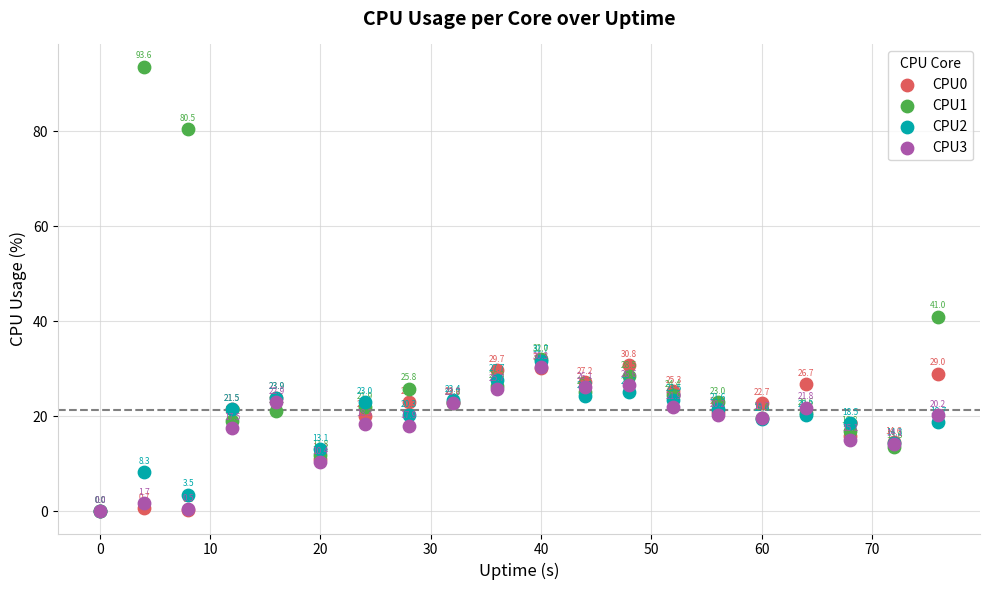

Across all series, what Y value is closest to 46?

41.0